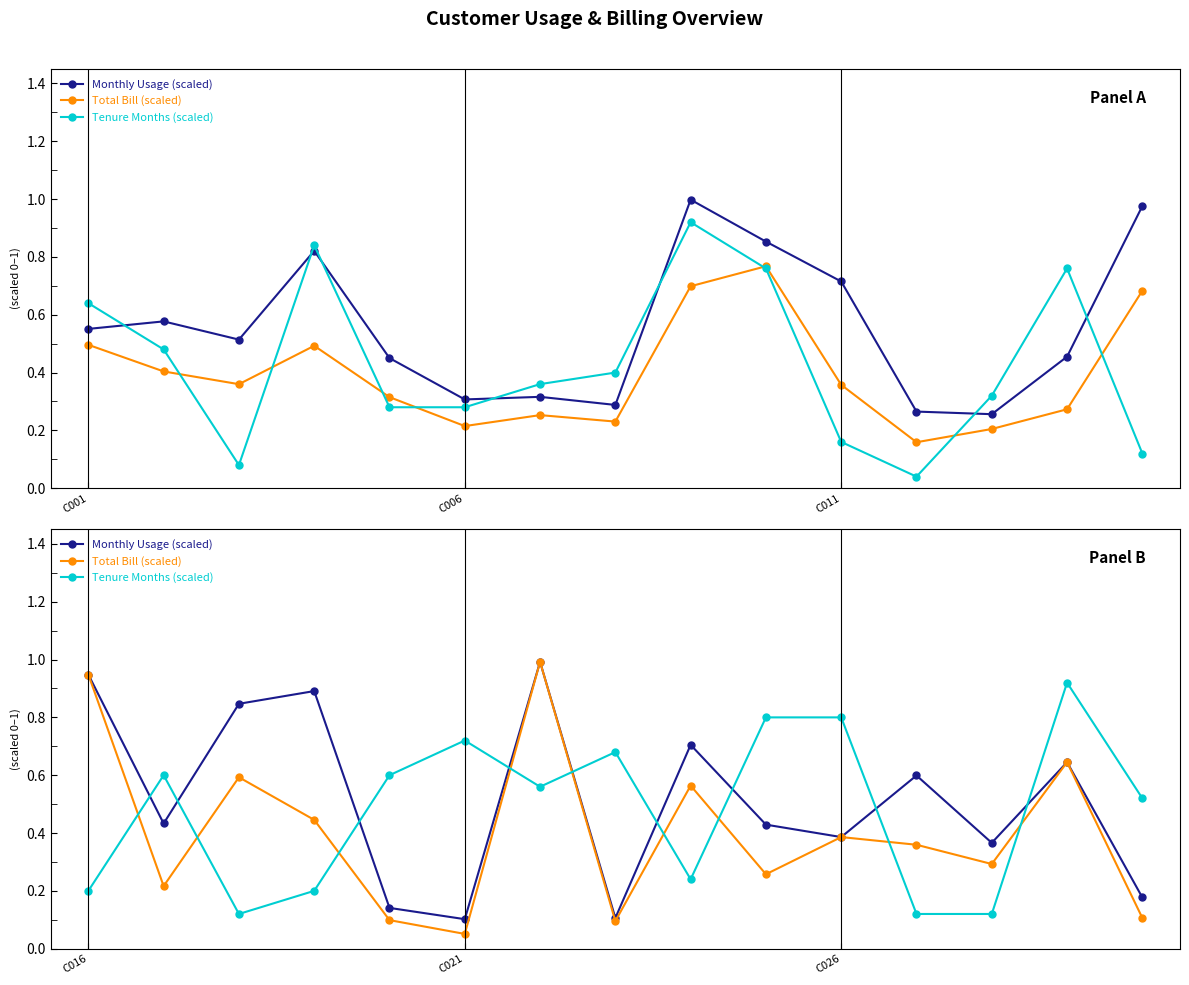

What is the average value of the Monthly Usage (scaled) series?

0.5